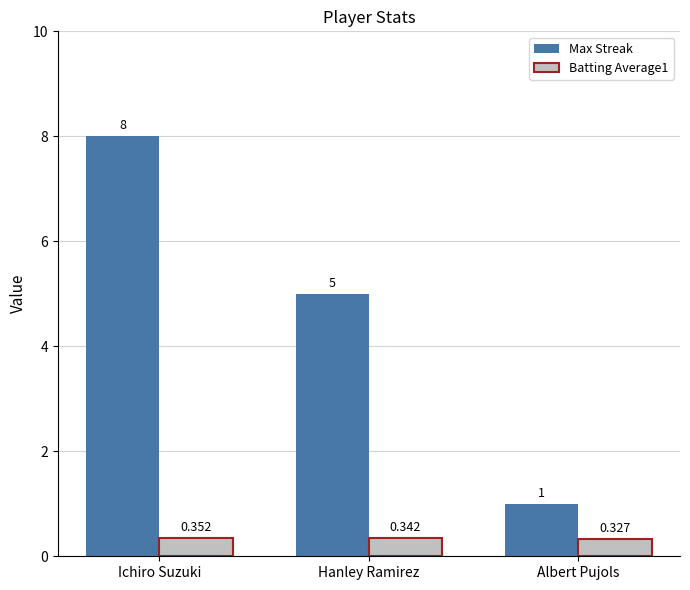

At which label is Batting Average1 closest to 0?

Albert Pujols